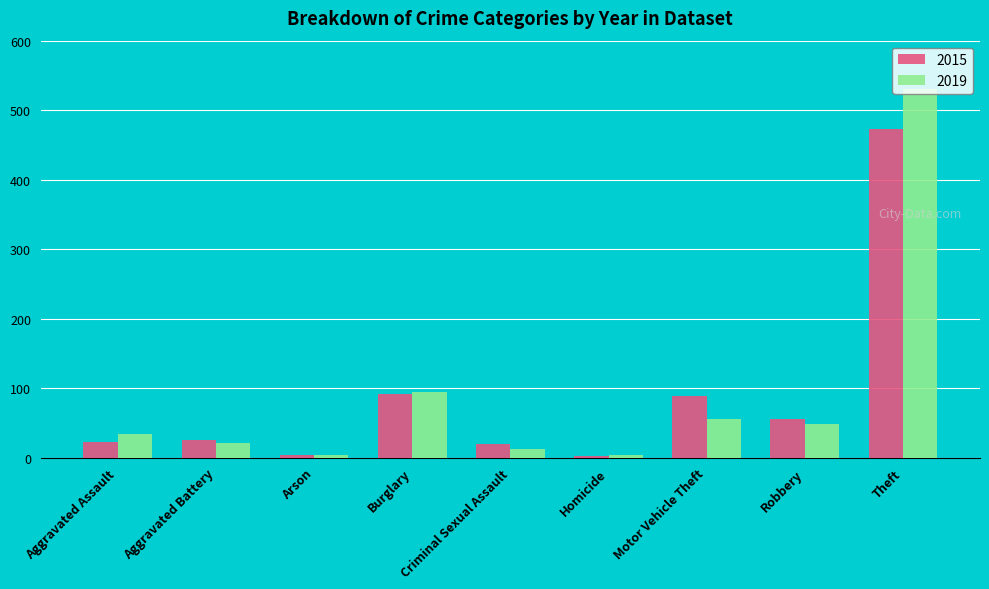

At which category does the chart reach its peak across all series?

Theft